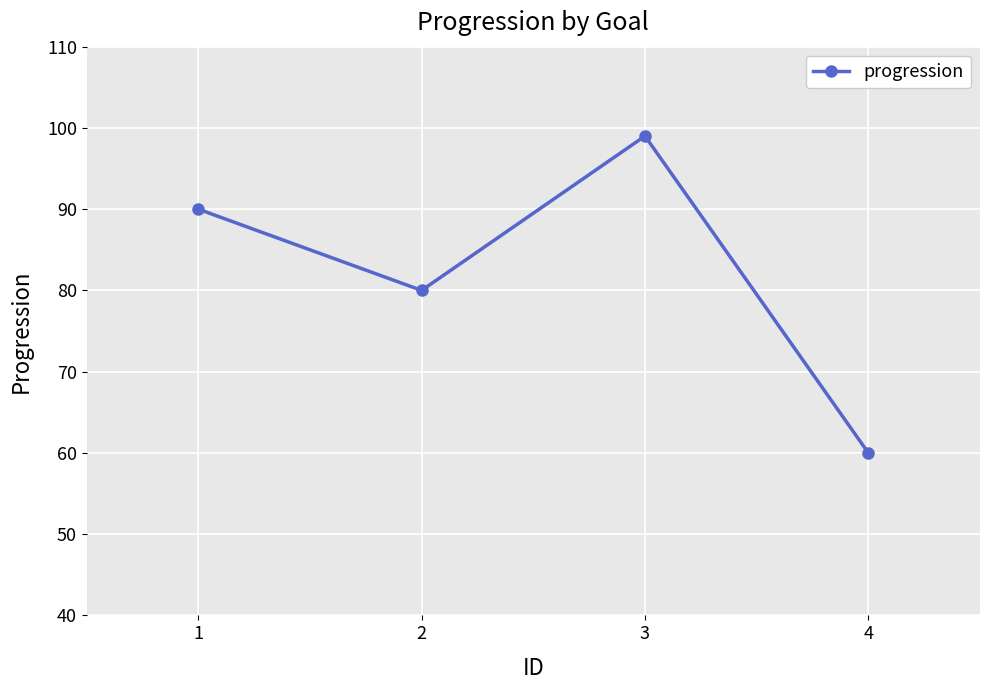

True or false: the data shows 119 at 1.

False